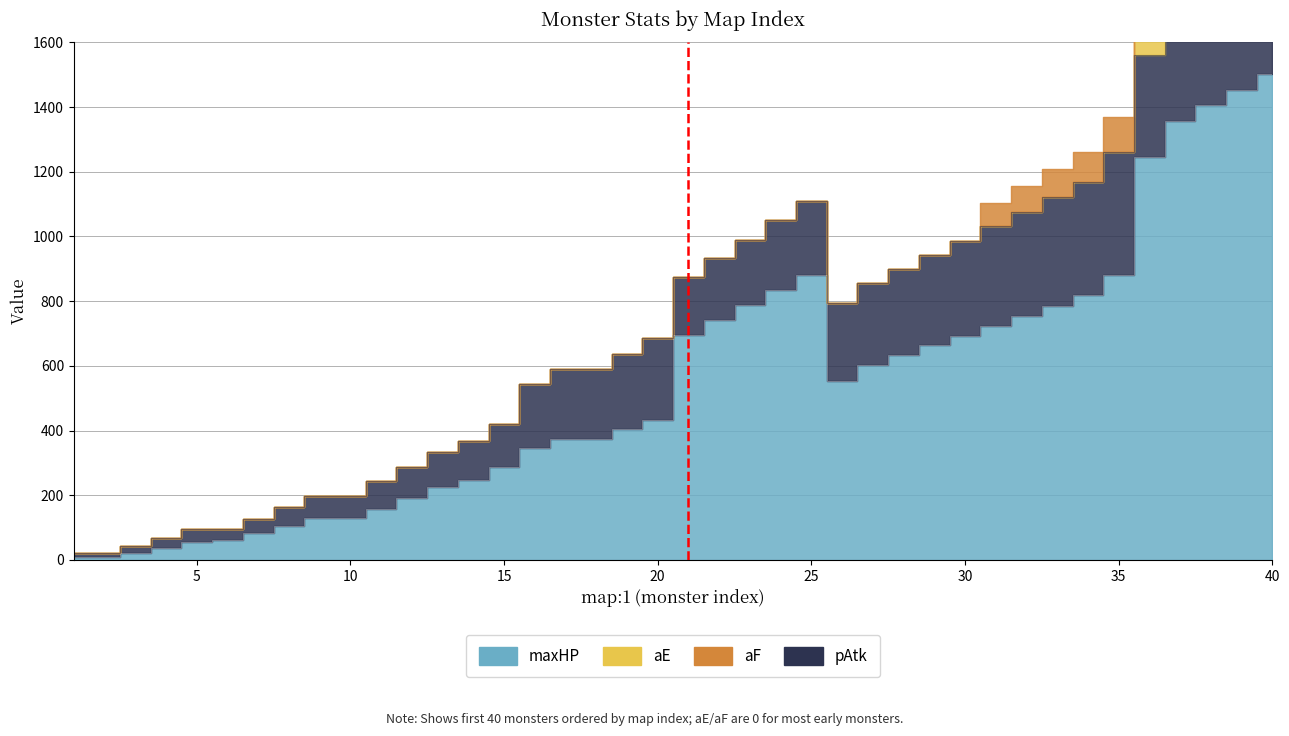

Reading right to left, transcribe all the data shown in this chart.

maxHP: 40=1501	39=1453	38=1405	37=1357	36=1246	35=882	34=818	33=786	32=755	31=724	30=693	29=663	28=632	27=603	26=552	25=881	24=834	23=787	22=741	21=696	20=434	19=404	18=375	17=375	16=346	15=286	14=248	13=224	12=190	11=159	10=131	9=131	8=105	7=82	6=61	5=54	4=37	3=23	2=10	1=10
pAtk: 40=365	39=353	38=340	37=328	36=316	35=380	34=350	33=336	32=322	31=308	30=294	29=281	28=267	27=254	26=241	25=228	24=216	23=203	22=191	21=179	20=251	19=233	18=216	17=216	16=199	15=133	14=121	13=109	12=98	11=86	10=68	9=68	8=58	7=46	6=36	5=43	4=31	3=20	2=10	1=10
aE: 40=104	39=97	38=90	37=84	36=78	35=0	34=0	33=0	32=0	31=0	30=0	29=0	28=0	27=0	26=0	25=0	24=0	23=0	22=0	21=0	20=0	19=0	18=0	17=0	16=0	15=0	14=0	13=0	12=0	11=0	10=0	9=0	8=0	7=0	6=0	5=0	4=0	3=0	2=0	1=0
aF: 40=0	39=0	38=0	37=0	36=0	35=108	34=93	33=85	32=79	31=72	30=0	29=0	28=0	27=0	26=0	25=0	24=0	23=0	22=0	21=0	20=0	19=0	18=0	17=0	16=0	15=0	14=0	13=0	12=0	11=0	10=0	9=0	8=0	7=0	6=0	5=0	4=0	3=0	2=0	1=0